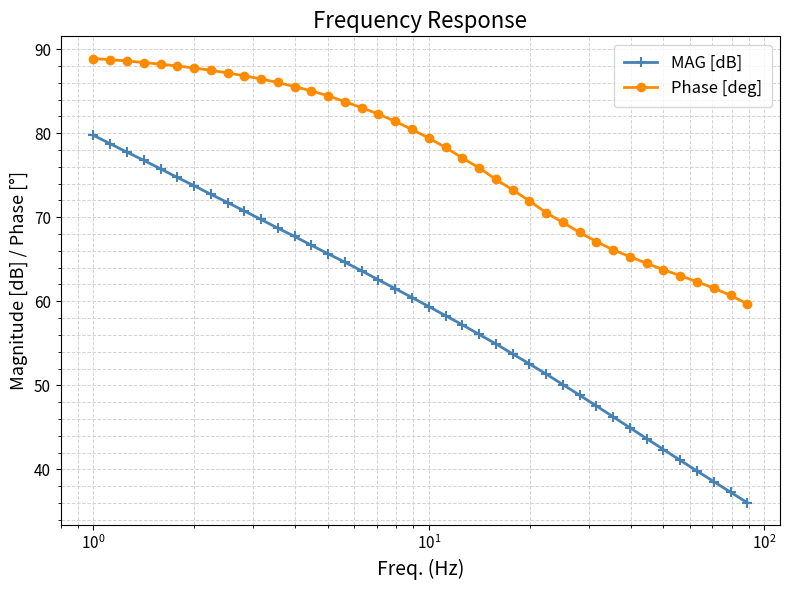

What is the greatest value displayed?

88.9